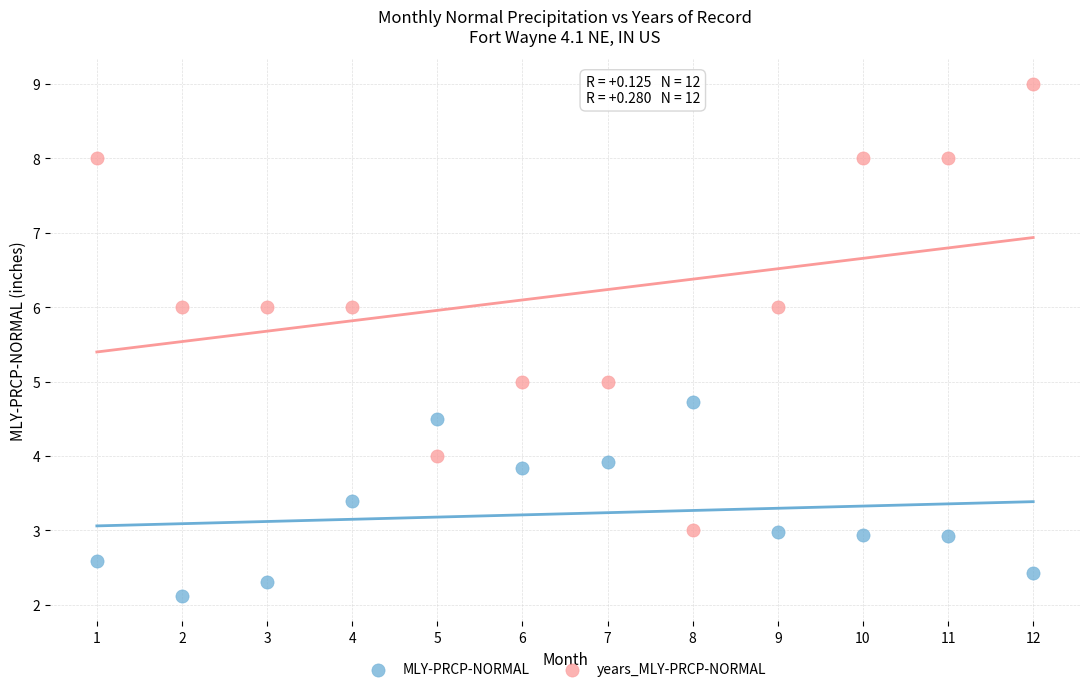

What is the X range (max minus min) for the scatter plot?

11.0